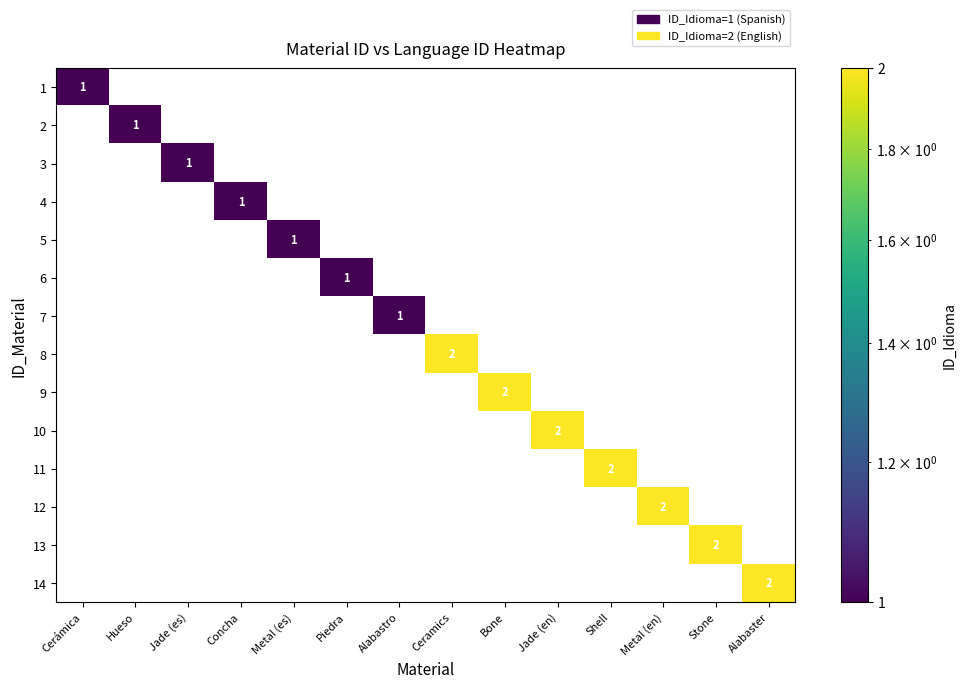

At how many categories does at least one series exceed 0?

14